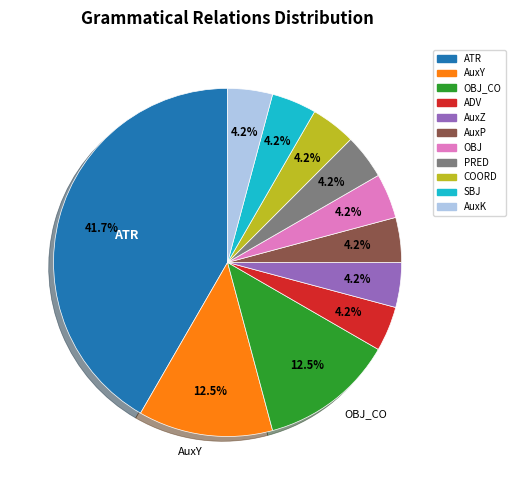

Is there any slice that represents more than half of the pie?

No